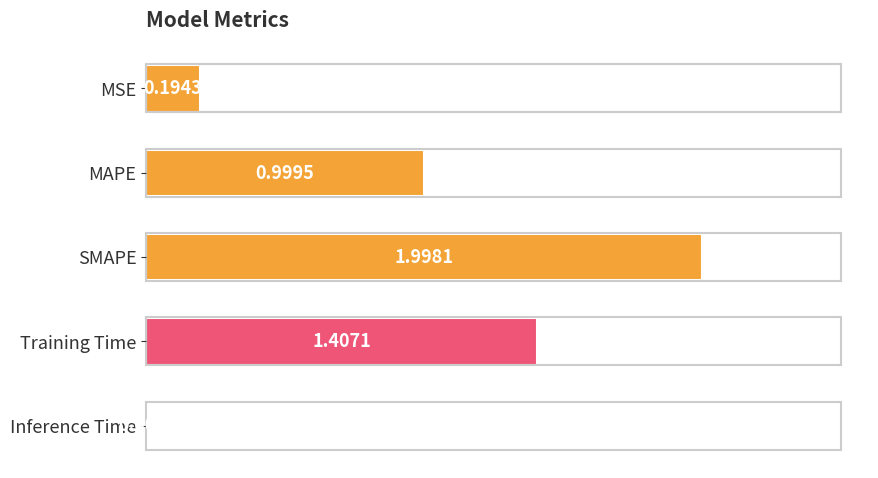

Which has a higher value, Inference Time or MSE?

MSE